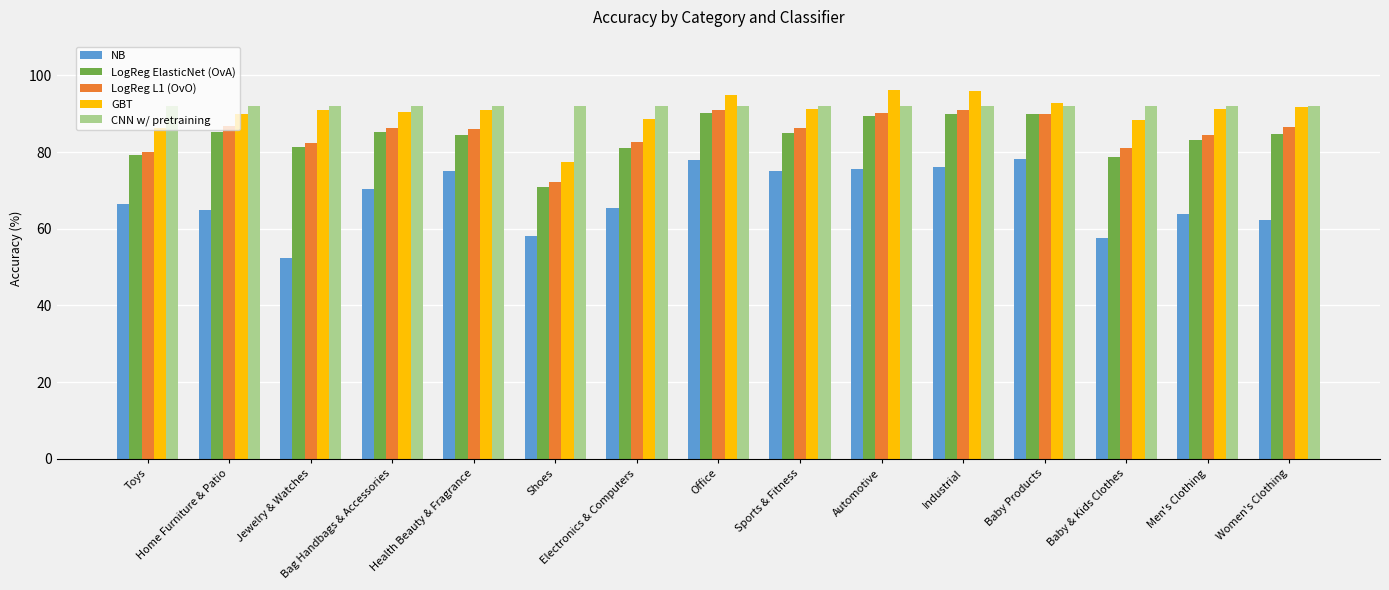

What is the total value across all series at Electronics & Computers?

409.7